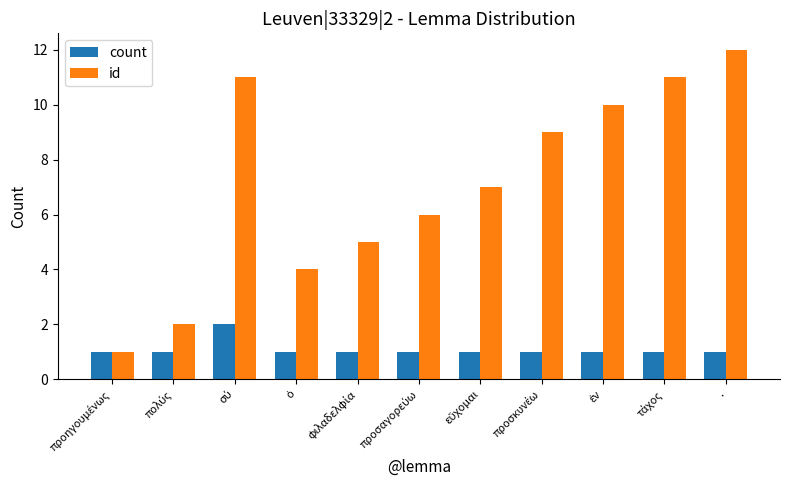

List the series in order of their peak value, highest first.

id, count